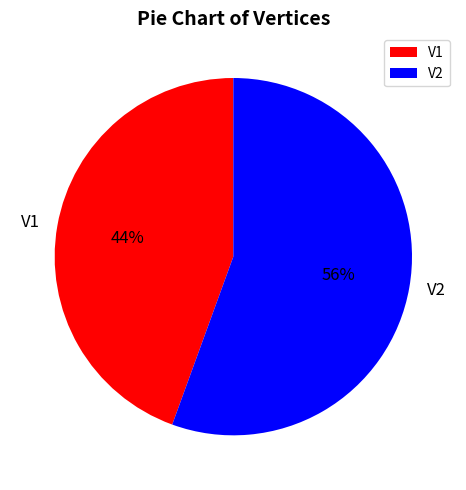

Between V2 and V1, which is larger?

V2